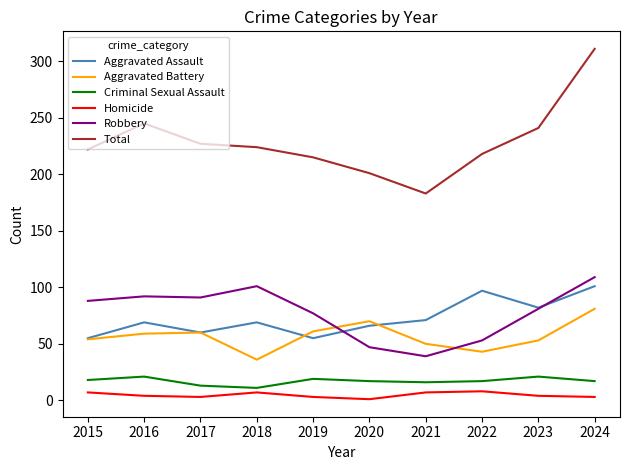

True or false: Aggravated Battery and Homicide cross at least once.

False